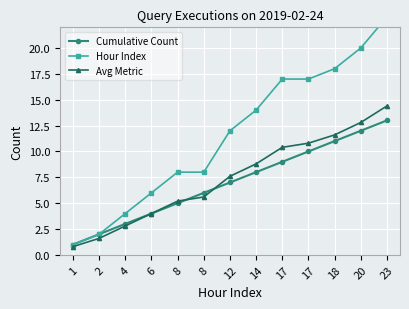

Reading left to right, transcribe all the data shown in this chart.

Cumulative Count: 1.0	2.0	3.0	4.0	5.0	6.0	7.0	8.0	9.0	10.0	11.0	12.0	13.0
Hour Index: 1.0	2.0	4.0	6.0	8.0	8.0	12.0	14.0	17.0	17.0	18.0	20.0	23.0
Avg Metric: 0.8	1.6	2.8	4.0	5.2	5.6	7.6	8.8	10.4	10.8	11.6	12.8	14.4